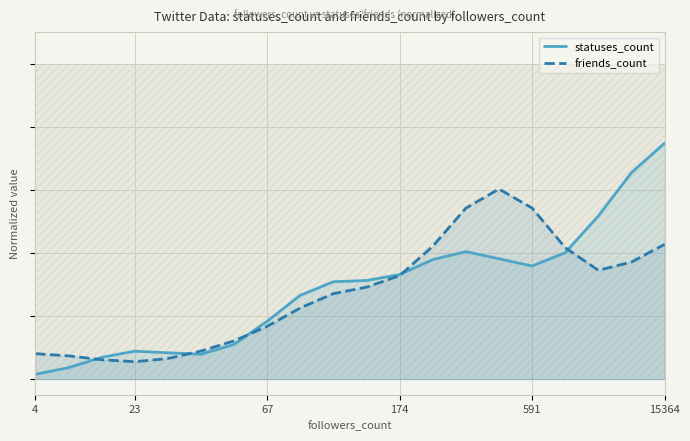

The friends_count series shows 0.4 at 13. True or false?

False